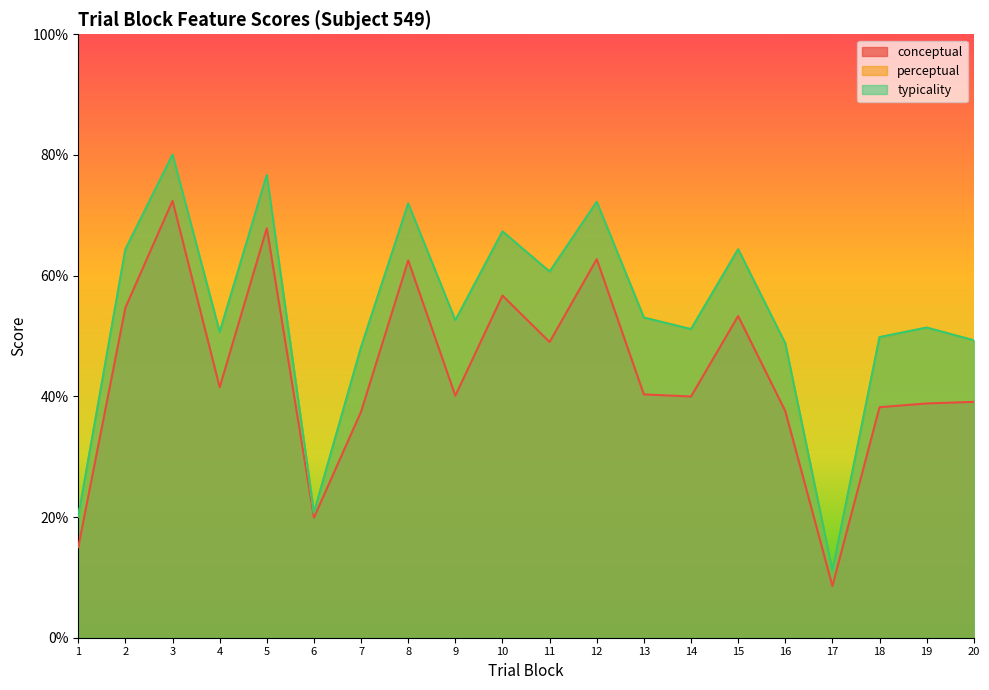

List the labels in order of perceptual value, smallest first.

17, 1, 6, 7, 16, 20, 18, 4, 14, 19, 9, 13, 11, 15, 2, 10, 8, 12, 5, 3